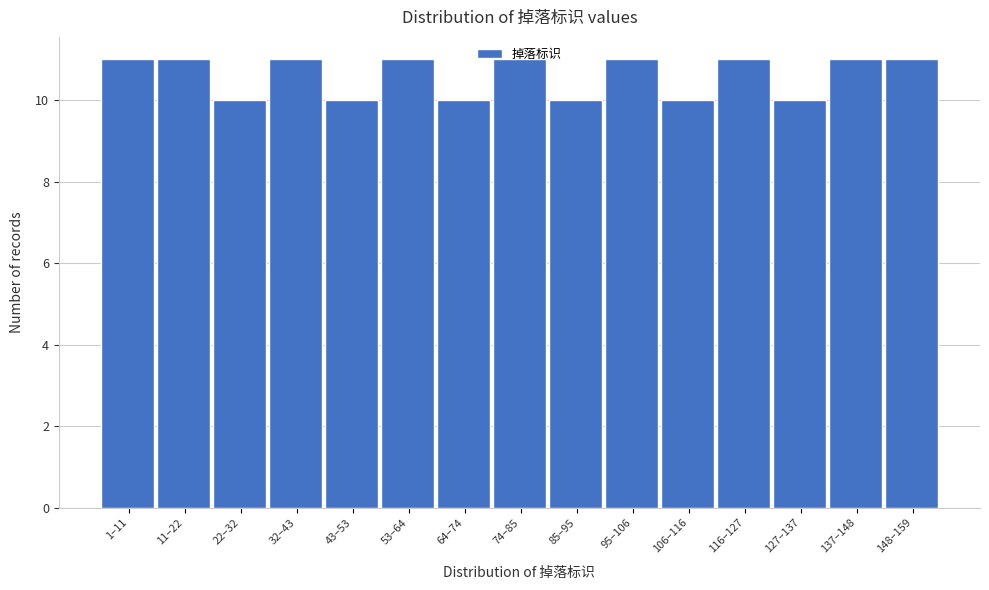

What is the maximum value shown in the chart?

11